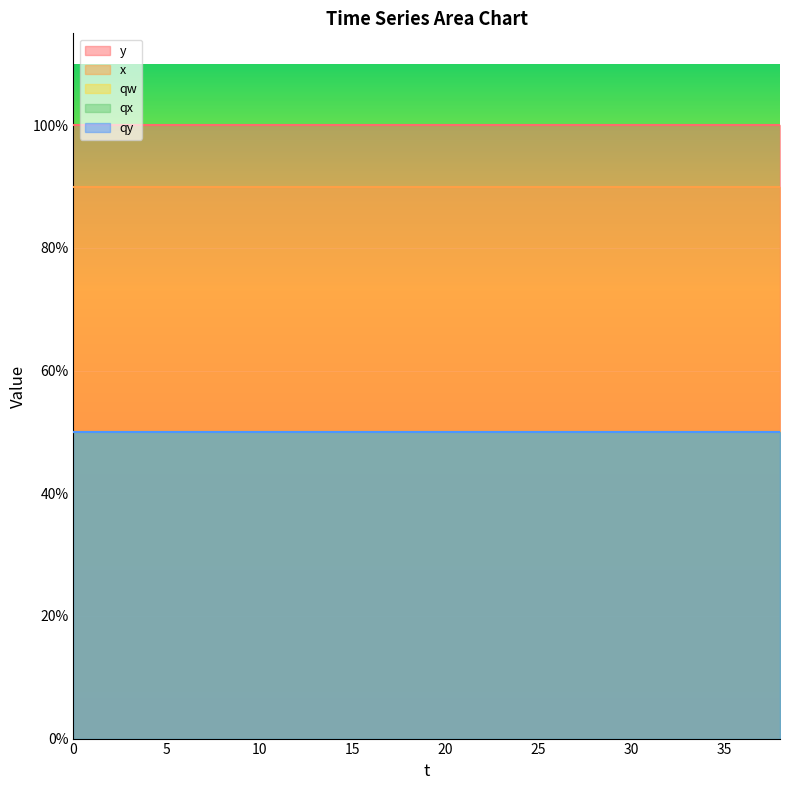

Is the value of qw at 30 greater than the value of y at 18?

No